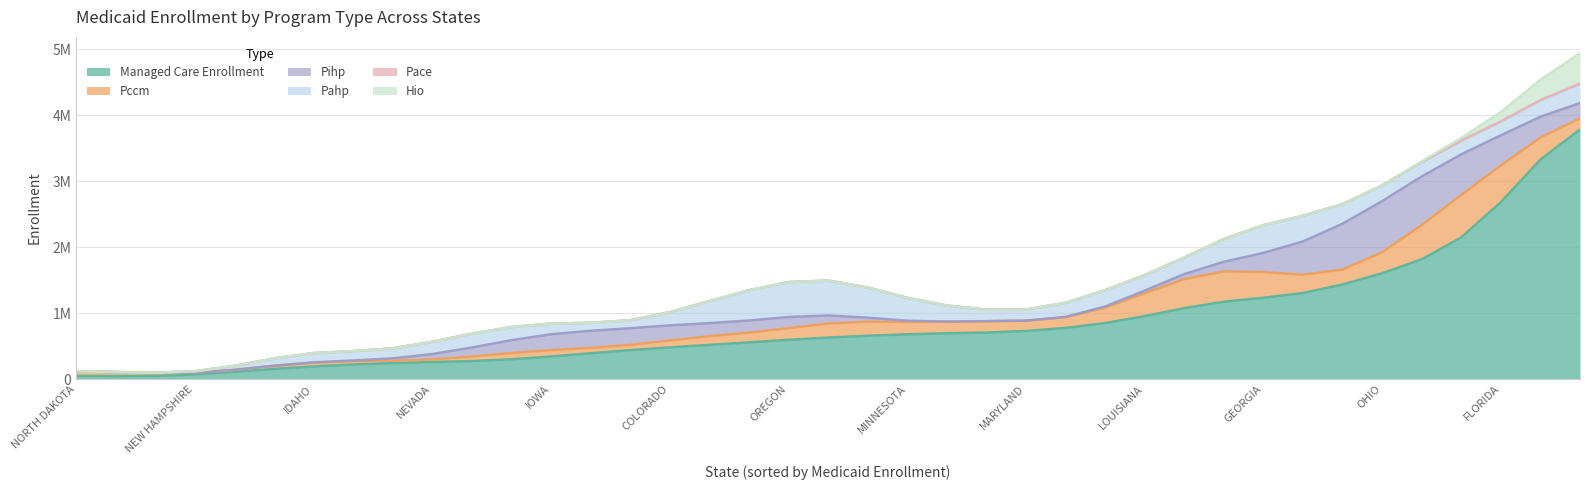

What is the average value of the PCCM series?

195473